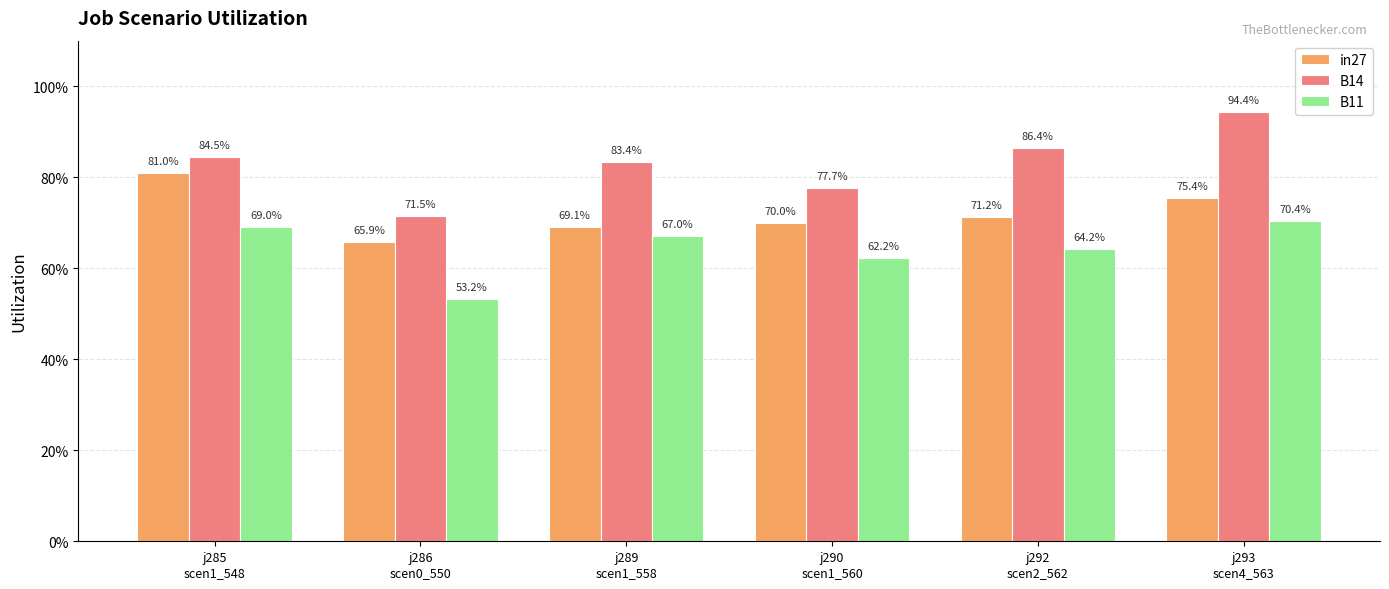

Which series has the largest range (max minus min)?

B14